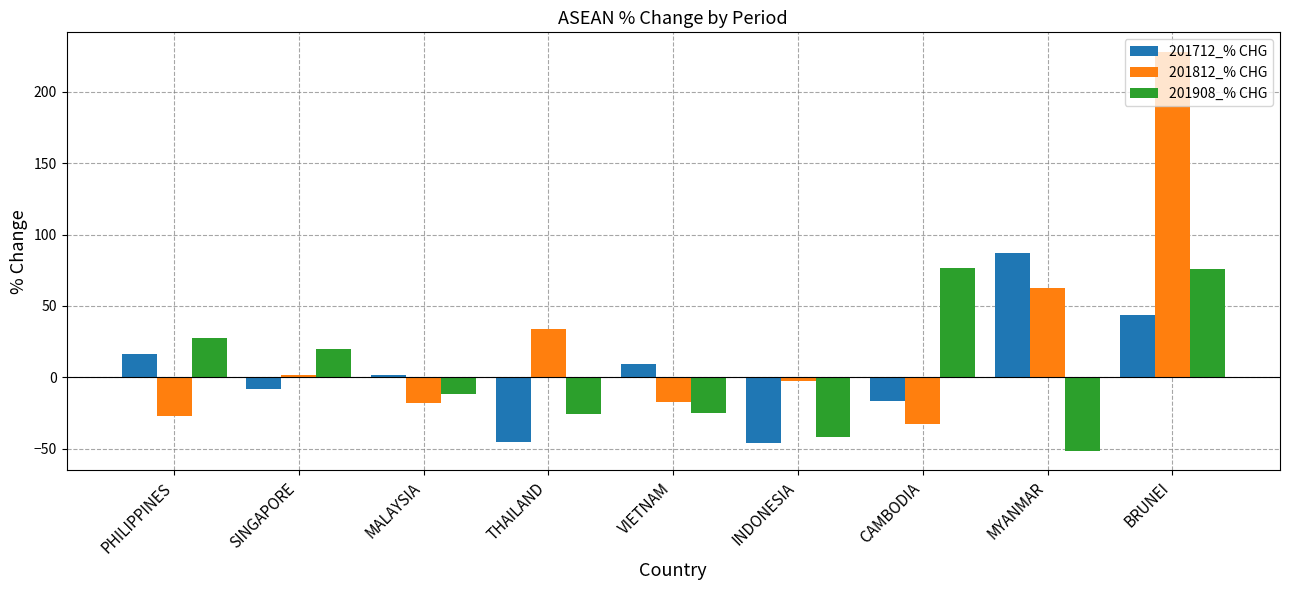

Rank the series by their maximum value, from highest to lowest.

201812_% CHG, 201712_% CHG, 201908_% CHG